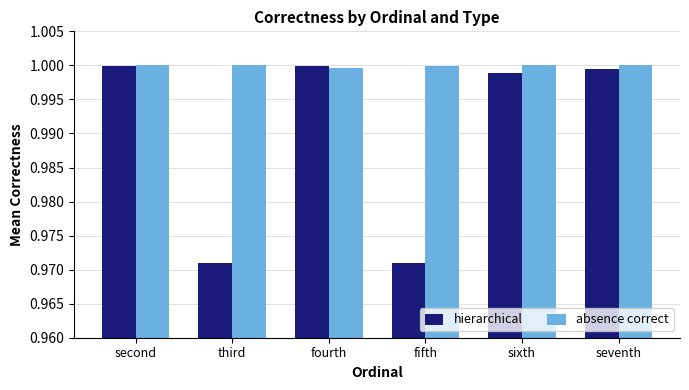

Which series has the largest total across all categories?

absence correct